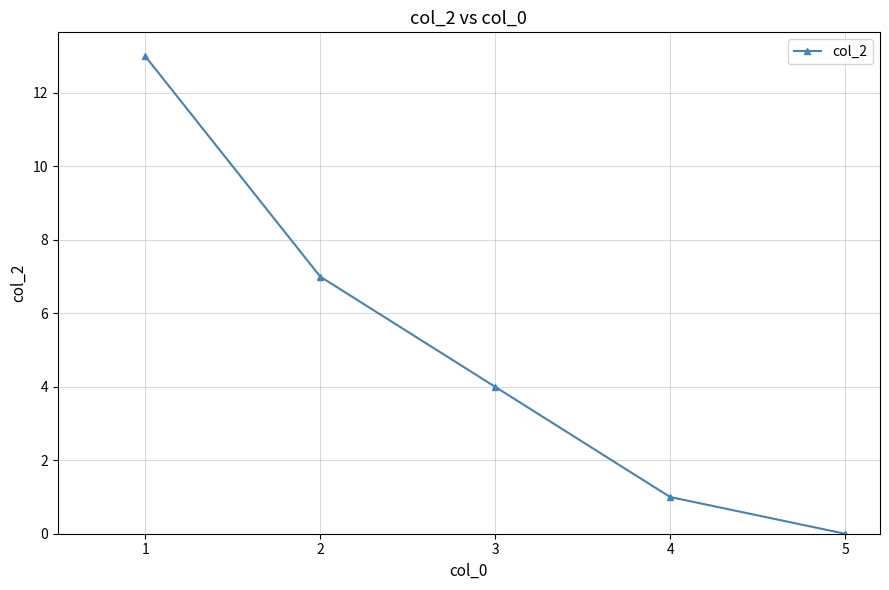

How many positive values are there?

4